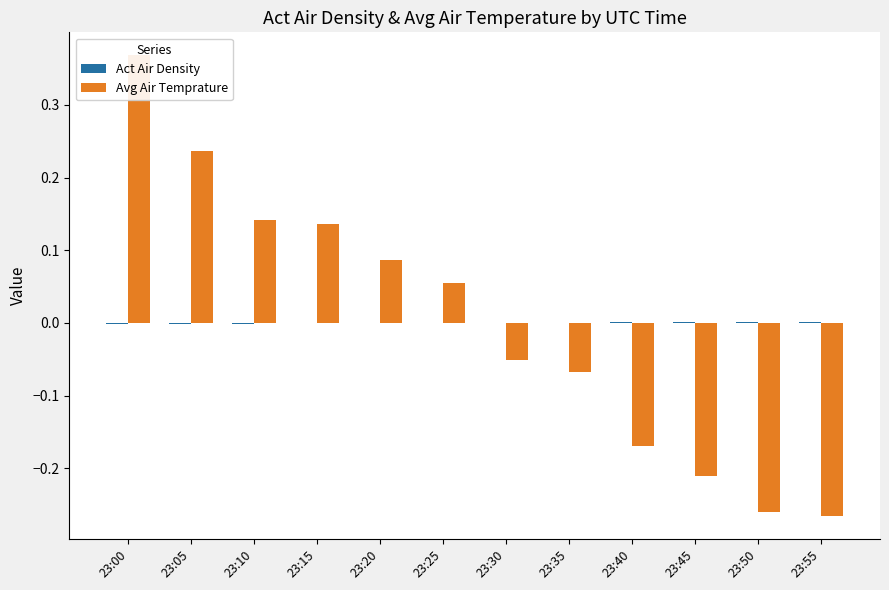

Is it true that Avg Air Temprature equals -0.2 at 23:40?

True